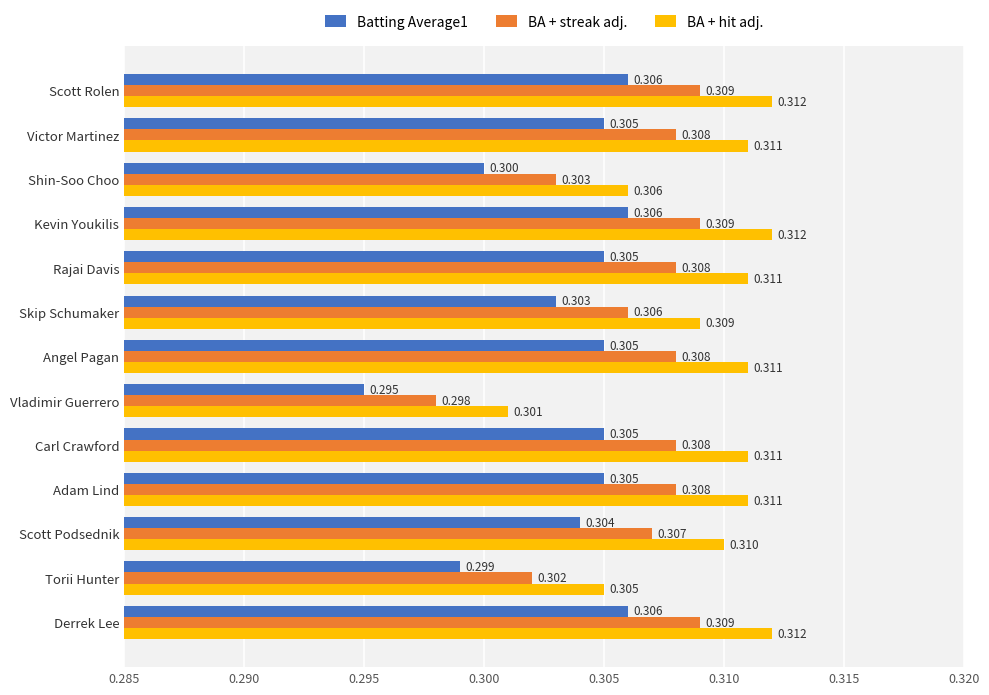

Which category has the lowest value across all series?

Vladimir Guerrero